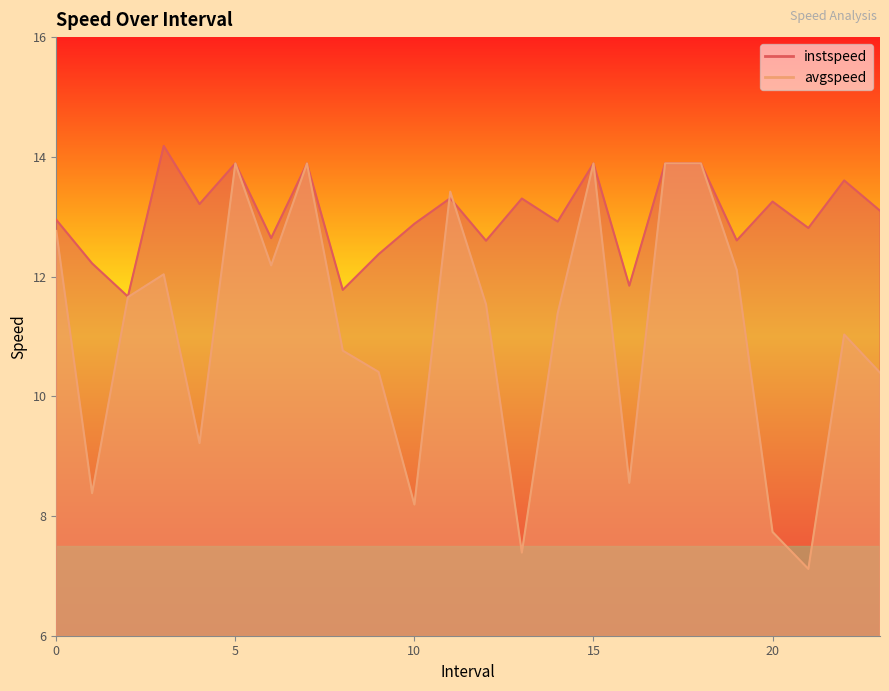

Reading left to right, what are all the values shown in this chart?

instspeed: 0.0=12.9	1.0=12.2	2.0=11.7	3.0=14.2	4.0=13.2	5.0=13.9	6.0=12.6	7.0=13.9	8.0=11.8	9.0=12.4	10.0=12.9	11.0=13.3	12.0=12.6	13.0=13.3	14.0=12.9	15.0=13.9	16.0=11.8	17.0=13.9	18.0=13.9	19.0=12.6	20.0=13.3	21.0=12.8	22.0=13.6	23.0=13.1
avgspeed: 0.0=12.8	1.0=8.4	2.0=11.7	3.0=12.0	4.0=9.2	5.0=13.9	6.0=12.2	7.0=13.9	8.0=10.8	9.0=10.4	10.0=8.2	11.0=13.4	12.0=11.5	13.0=7.4	14.0=11.4	15.0=13.9	16.0=8.6	17.0=13.9	18.0=13.9	19.0=12.1	20.0=7.7	21.0=7.1	22.0=11.0	23.0=10.4